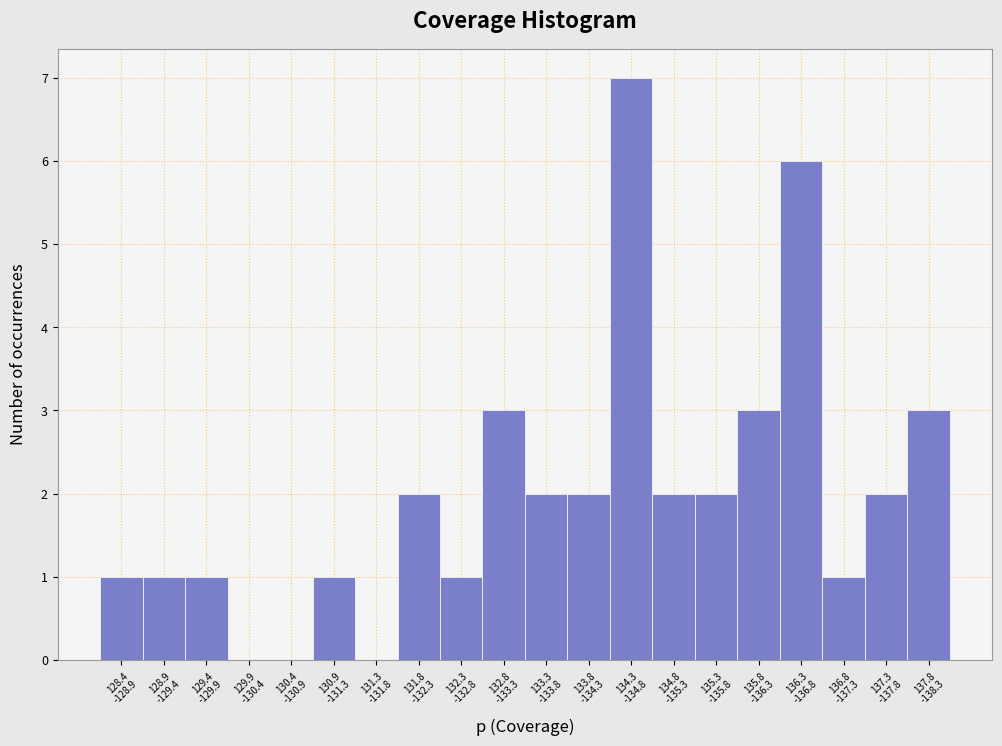

What is the sum of all values?

40